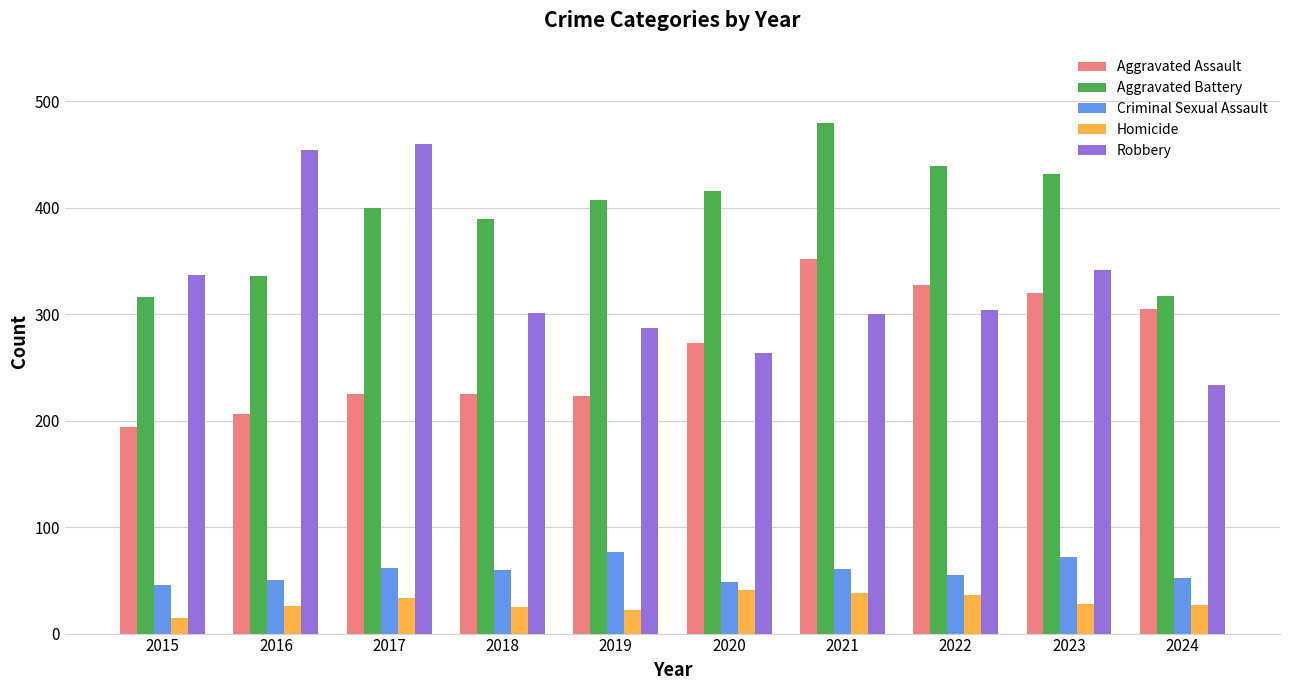

What is the maximum value for Aggravated Battery?

479